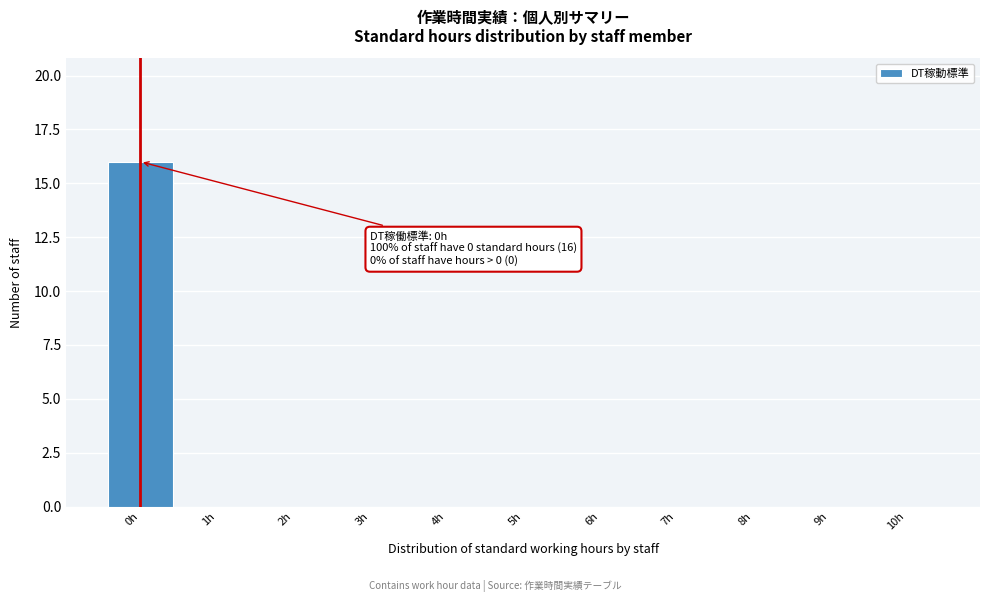

Which range on the x-axis has the tallest bar?

-0.5 to 0.5